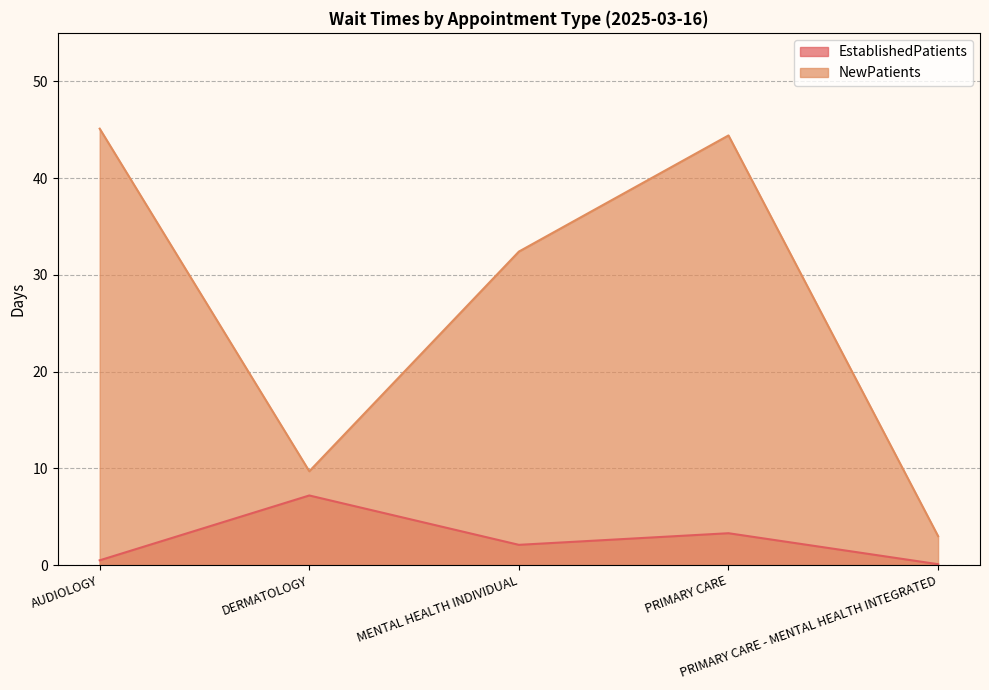

Which series has the widest spread of values?

NewPatients